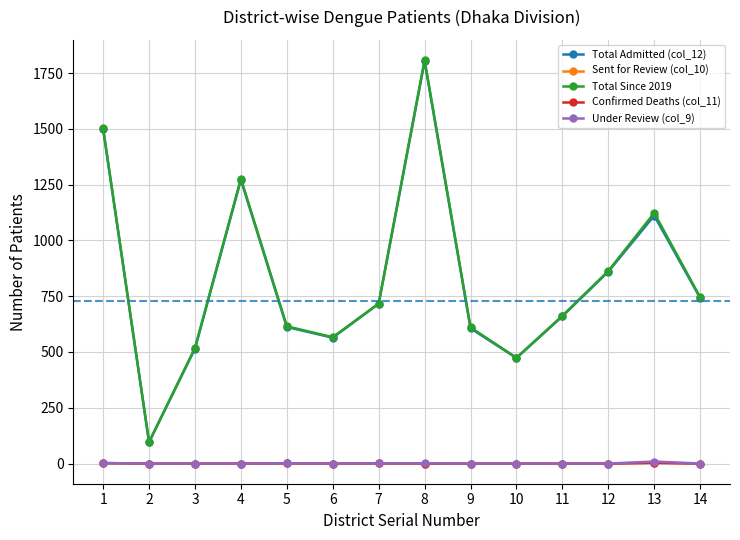

What is the greatest value displayed?

1808